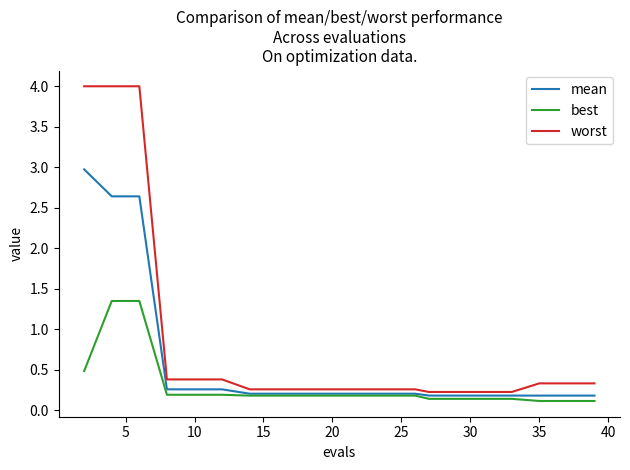

List the series in order of their peak value, highest first.

worst, mean, best